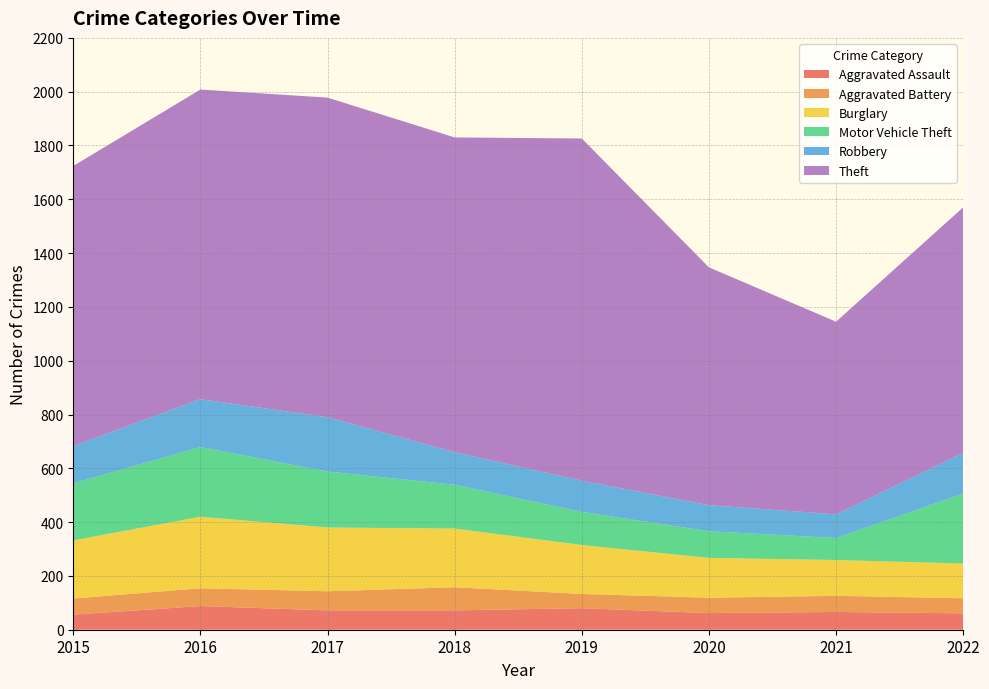

Reading left to right, list all the values displayed in this chart.

Aggravated Assault: 56	88	72	72	80	62	66	61
Aggravated Battery: 60	66	71	86	53	57	60	56
Burglary: 216	266	237	218	182	148	133	129
Motor Vehicle Theft: 212	259	208	163	123	99	82	260
Robbery: 139	178	202	121	116	97	88	151
Theft: 1041	1151	1188	1170	1272	884	716	913